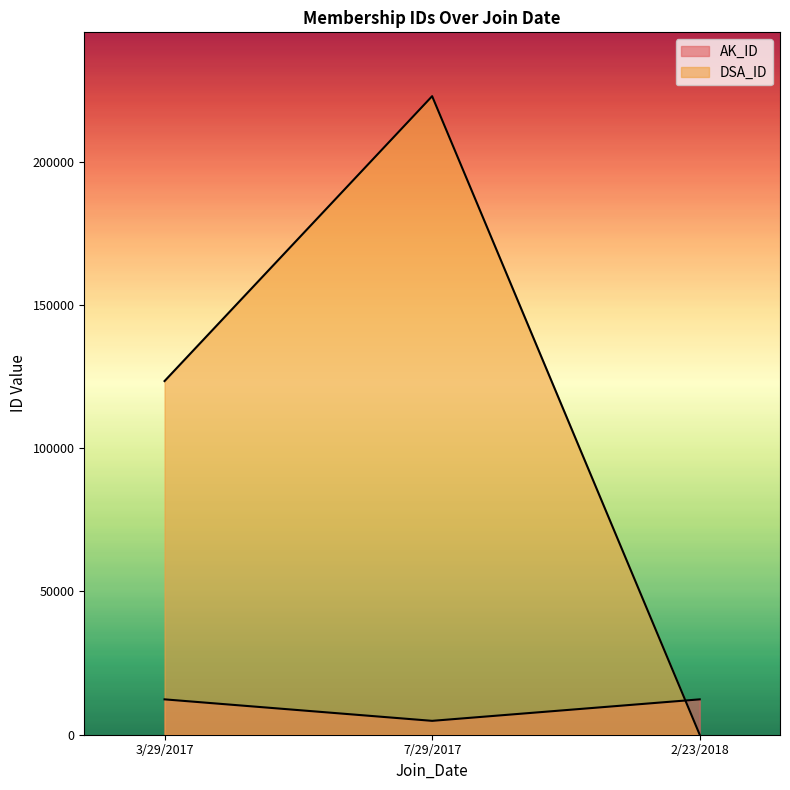

How many values in the DSA_ID series are below 123456?

1